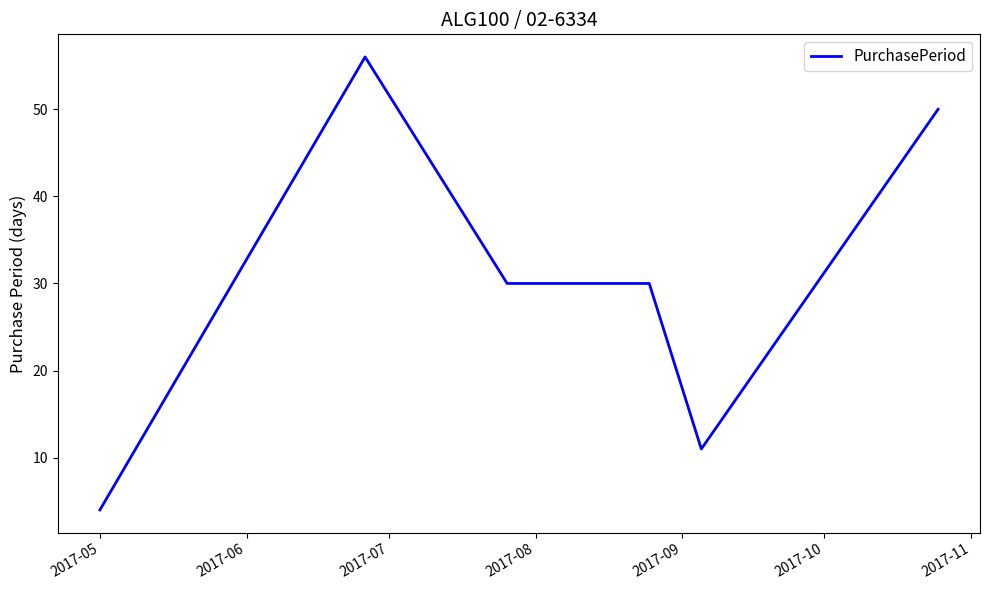

What is the greatest value displayed?

56